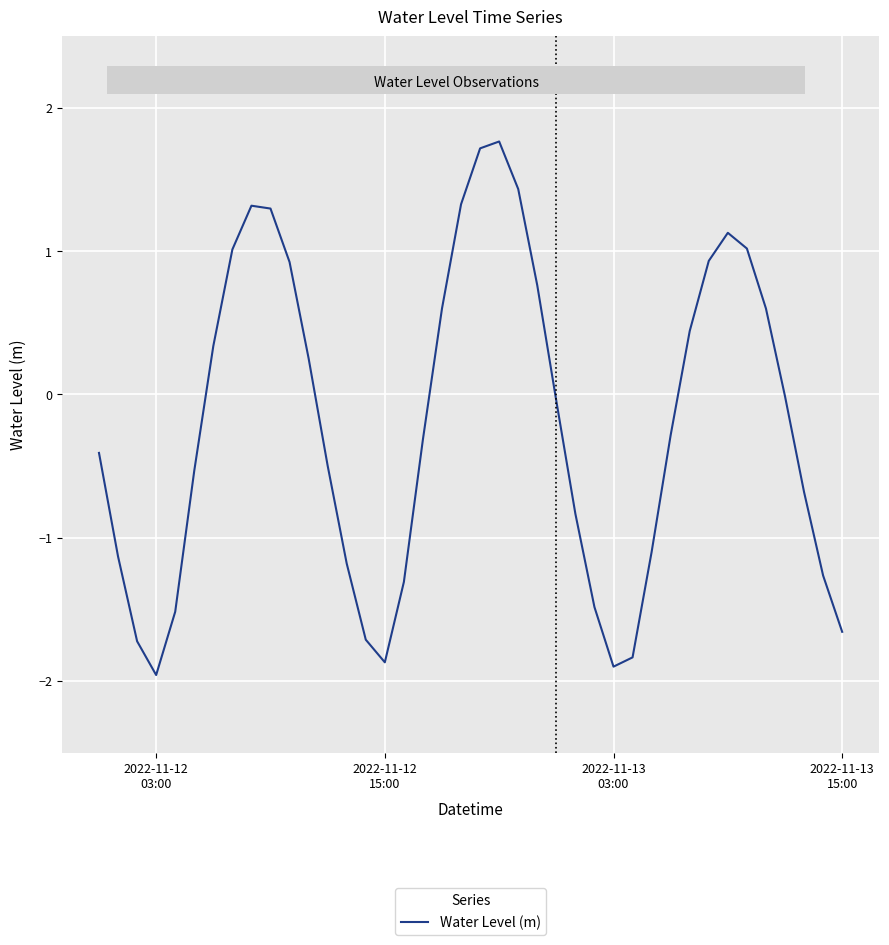

What is the difference between the maximum and minimum values?

3.7